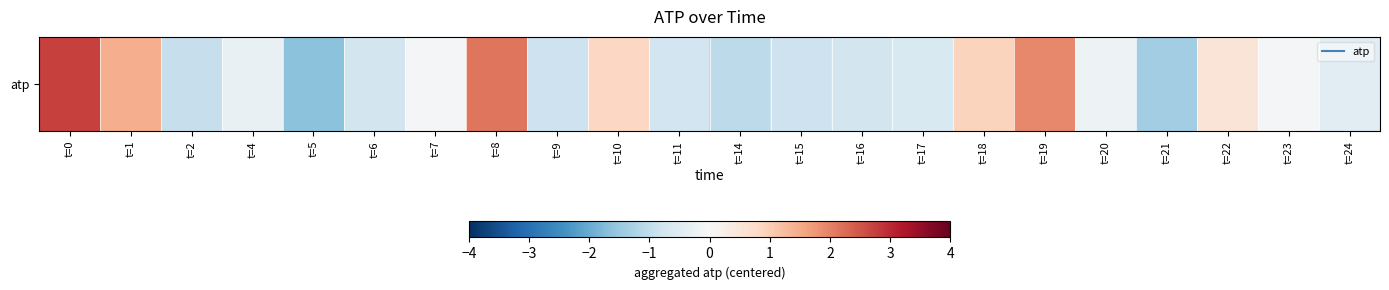

Rank the categories by value from highest to lowest.

t=0, t=8, t=19, t=1, t=18, t=10, t=22, t=23, t=7, t=20, t=4, t=24, t=17, t=16, t=6, t=11, t=9, t=15, t=2, t=14, t=21, t=5